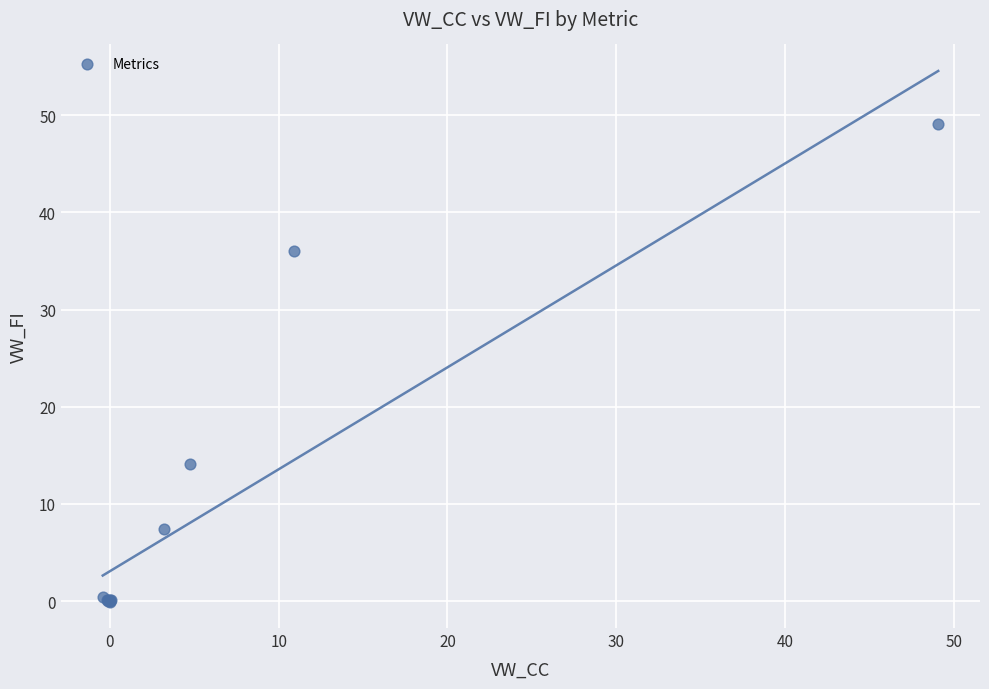

What Y value in the scatter plot is closest to 24?

14.2